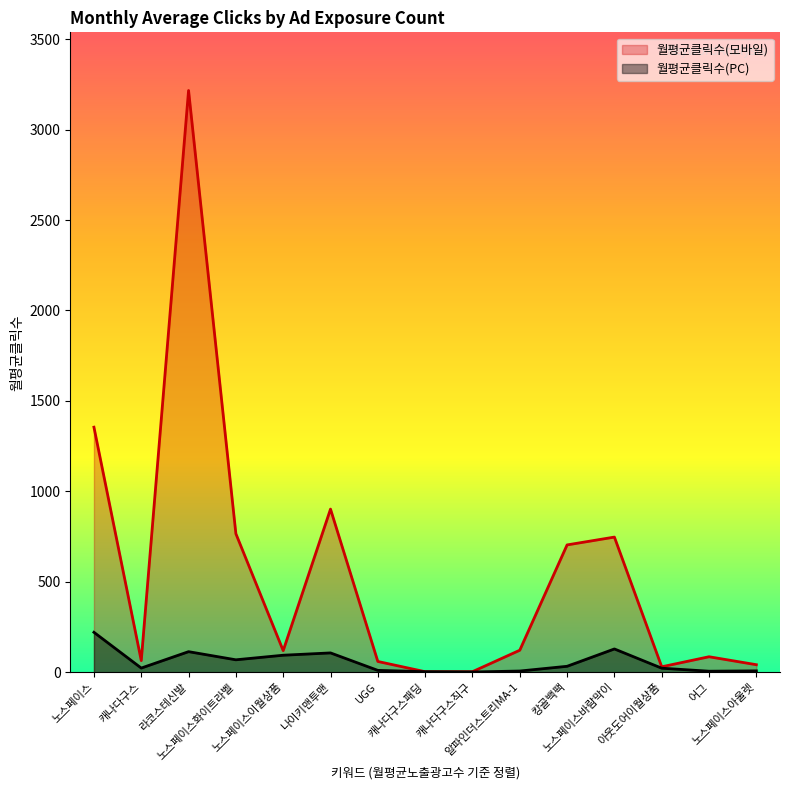

List the series in order of their overall mean, highest first.

월평균클릭수(모바일), 월평균클릭수(PC)